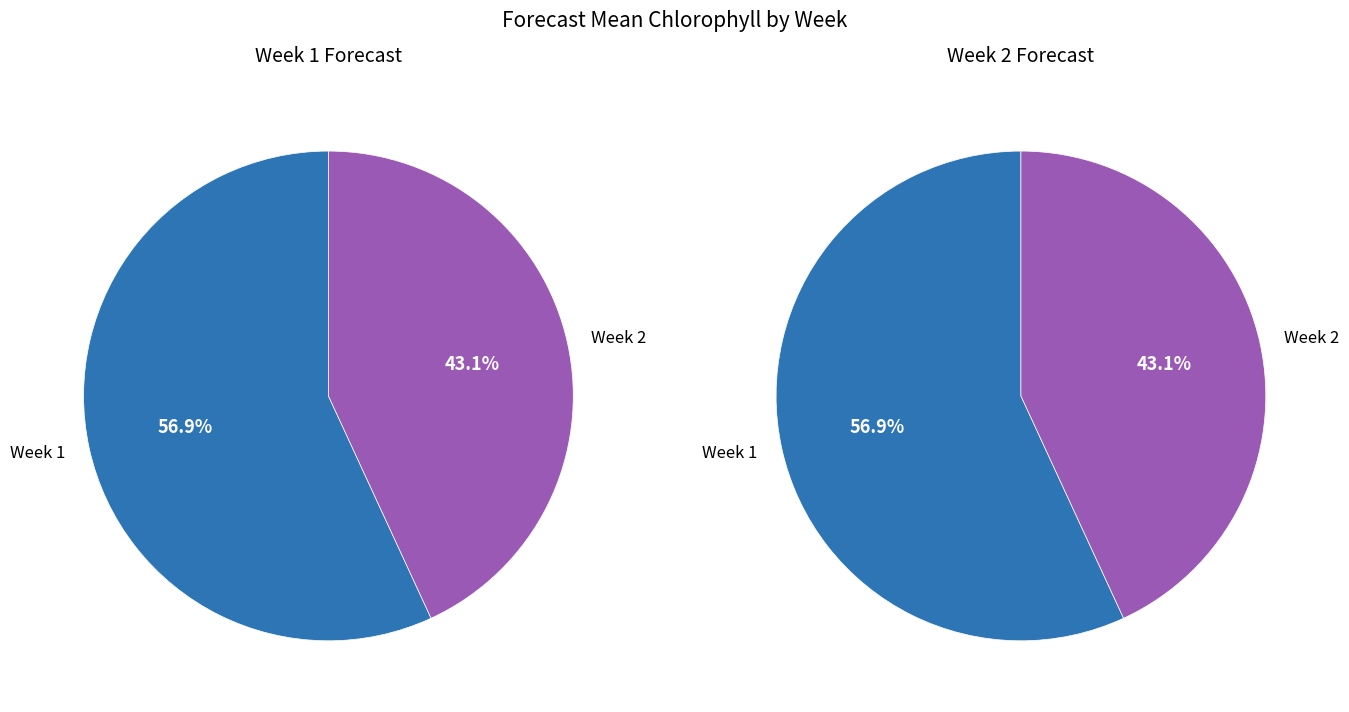

Do 2 and 1 together represent more than half of the pie?

Yes